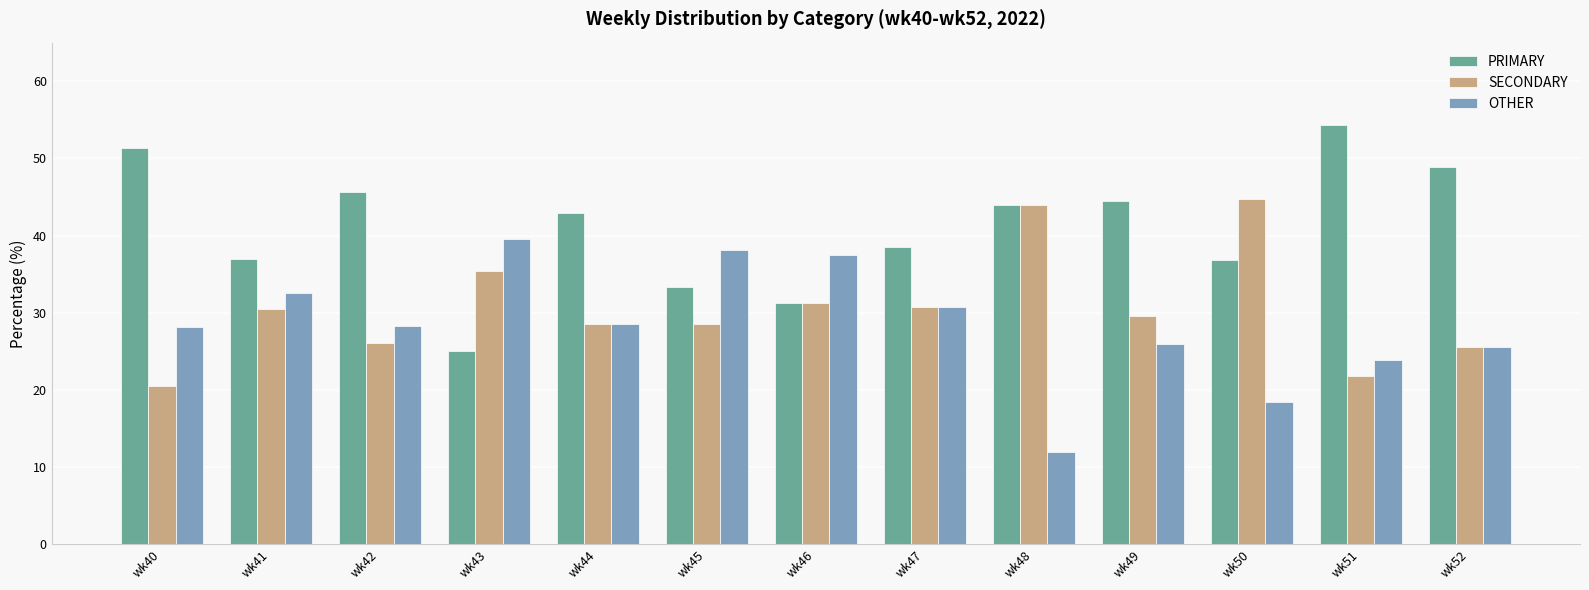

What is the difference between the highest and lowest values at wk52?

23.4